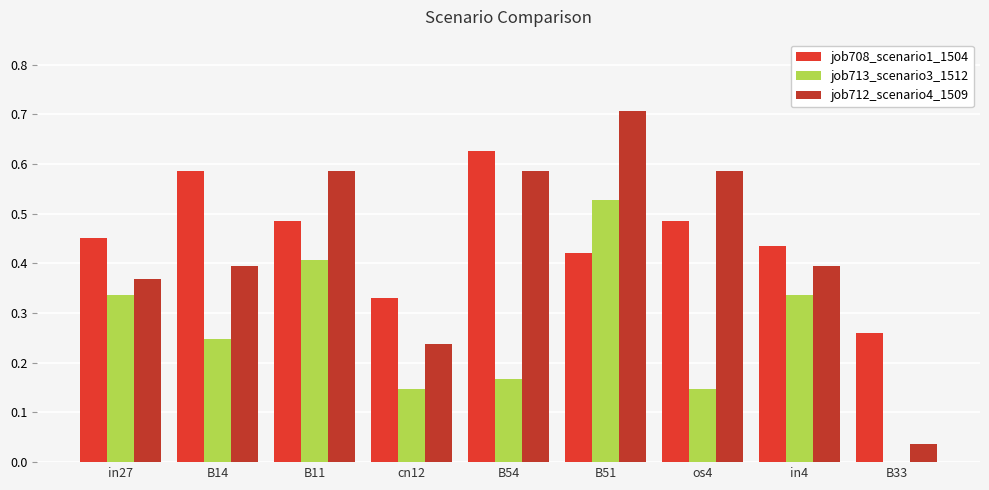

List the labels in order of job713_scenario3_1512 value, smallest first.

B33, cn12, os4, B54, B14, in27, in4, B11, B51